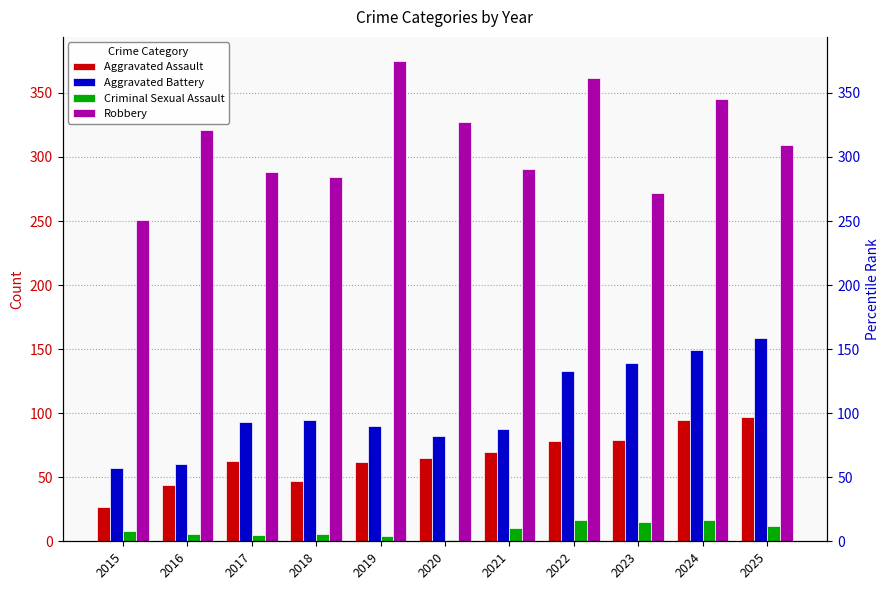

What is the maximum value shown in the chart?

375